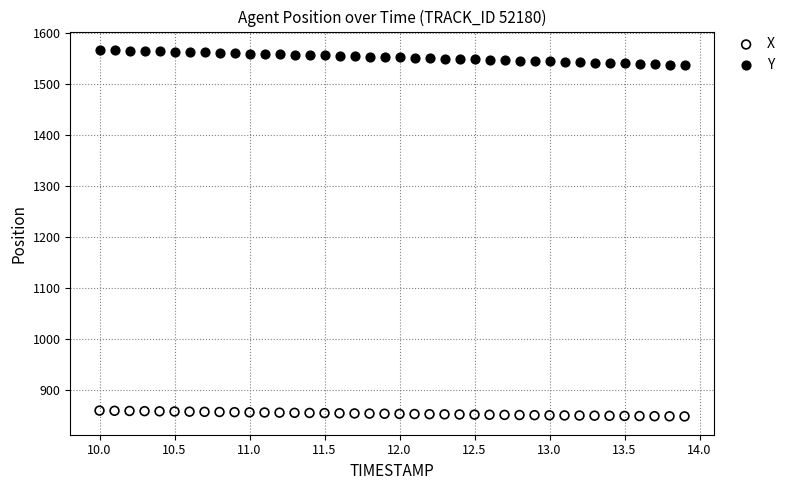

Which series reaches the minimum Y coordinate?

X